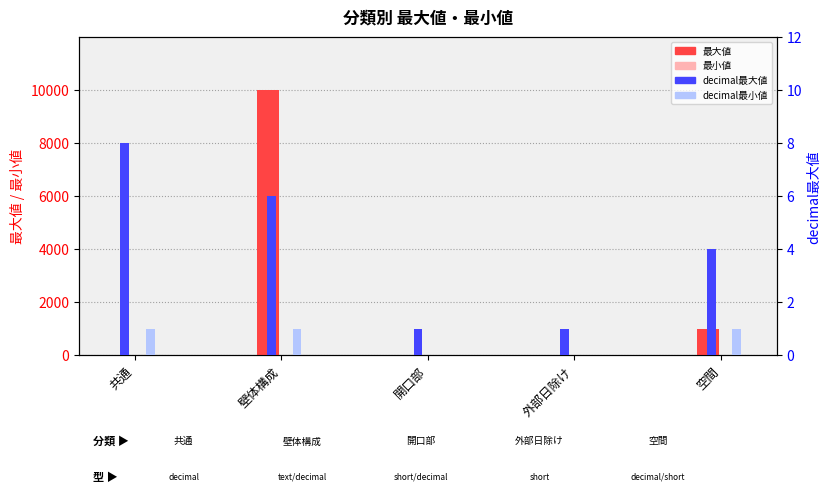

Does the chart contain stacked bars?

No